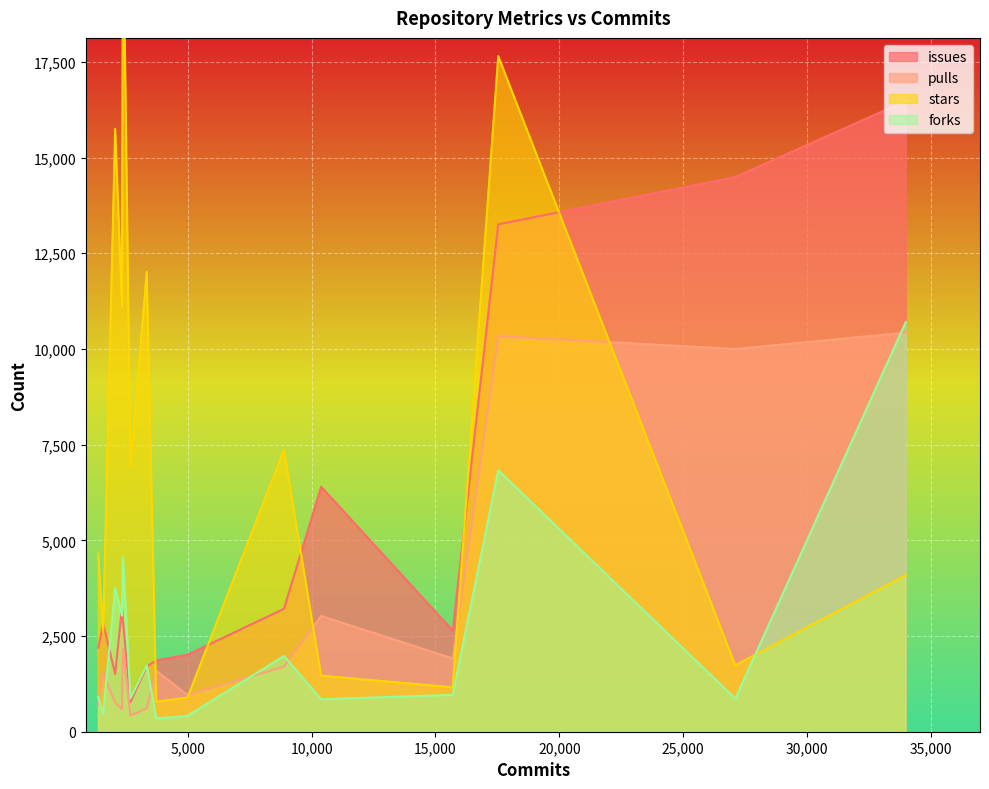

What is the difference between the forks values at 2066 and 1579?

3283